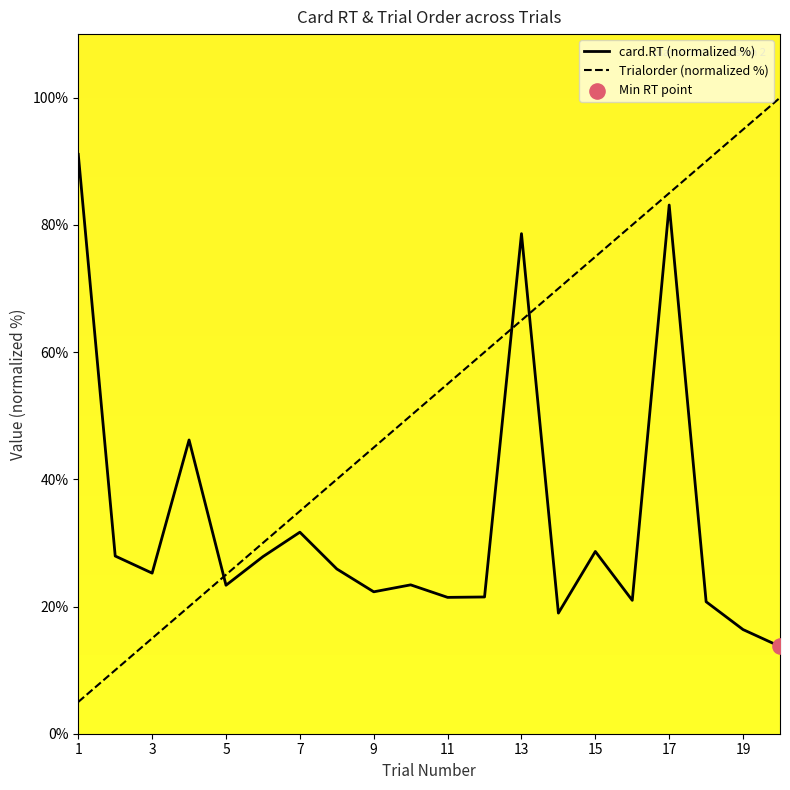

Which series contains the highest Y value?

Trialorder